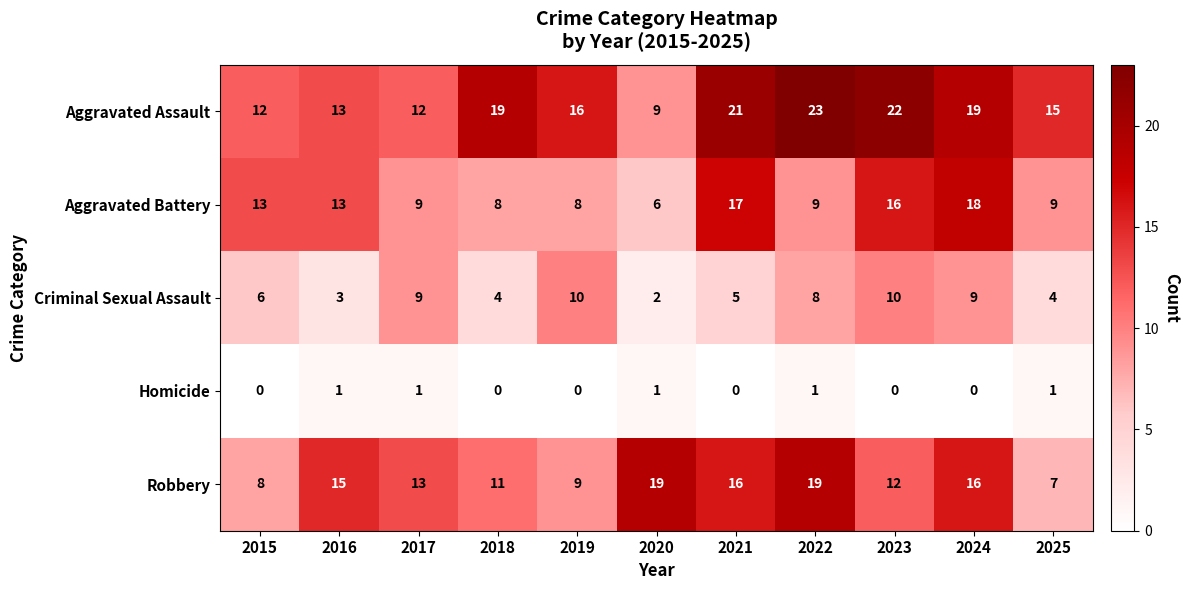

Where does the Aggravated Battery series first go above 9?

2015